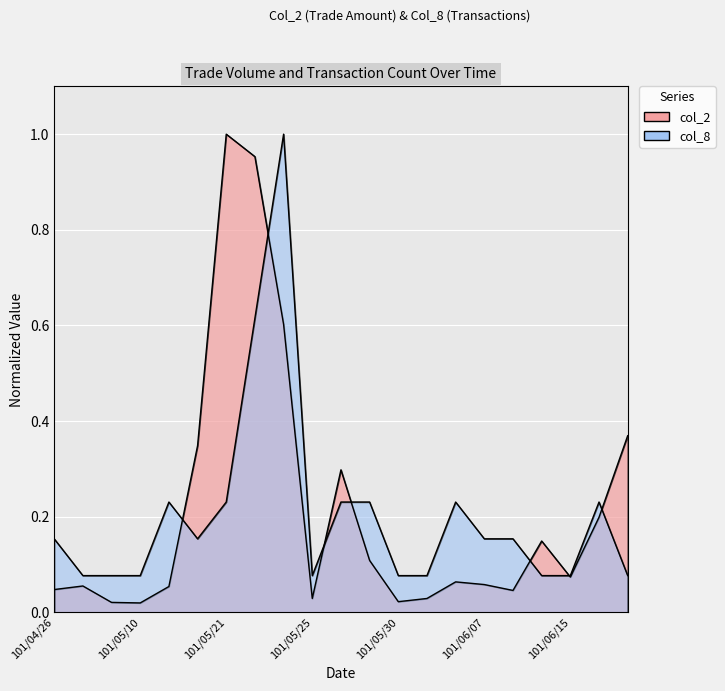

Which category has the lowest value across all series?

101/05/10